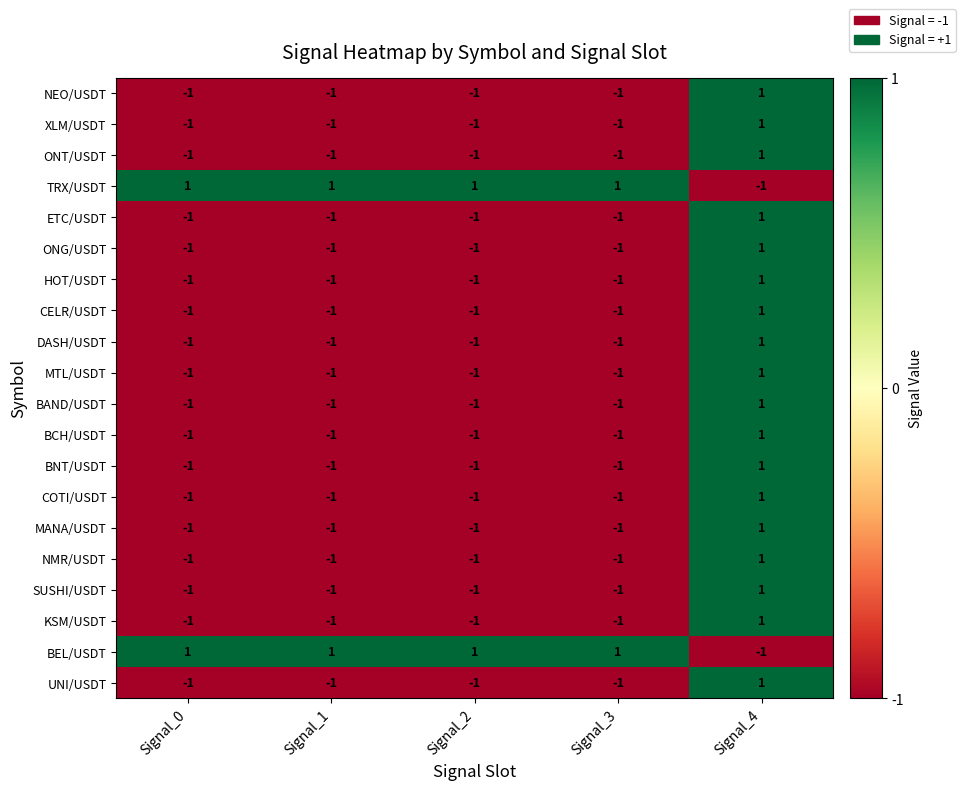

What is the sum of all ETC/USDT values?

-3